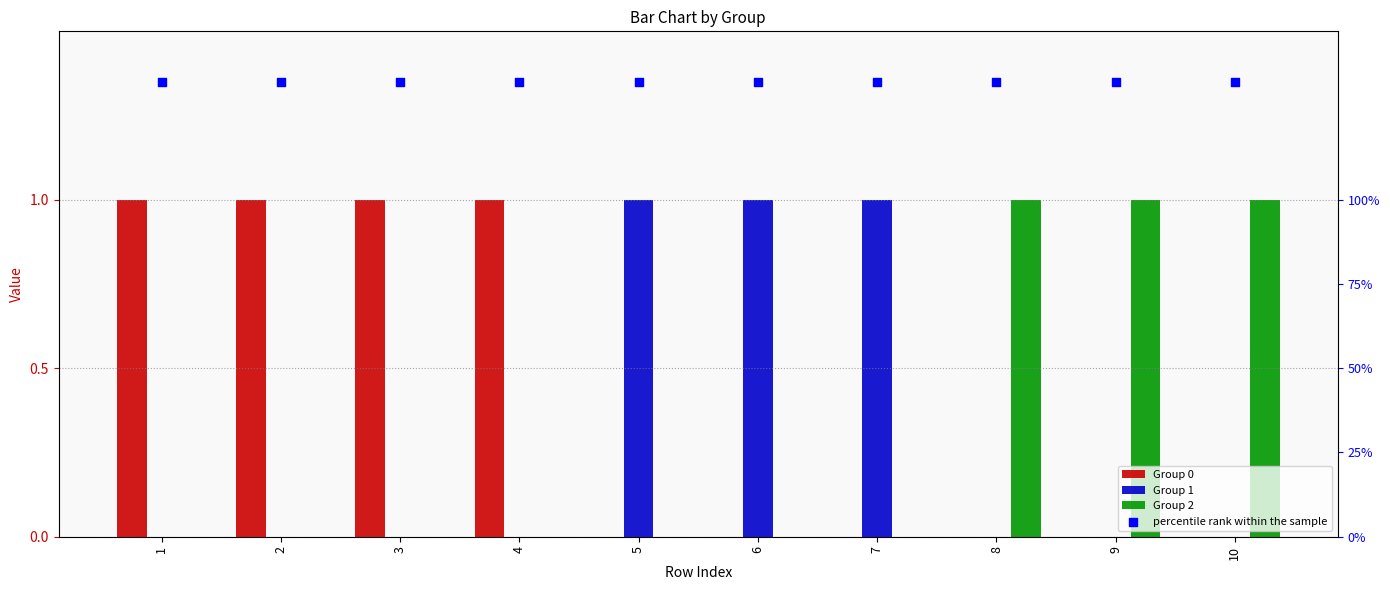

Which series contains the highest Y value?

percentile rank within the sample